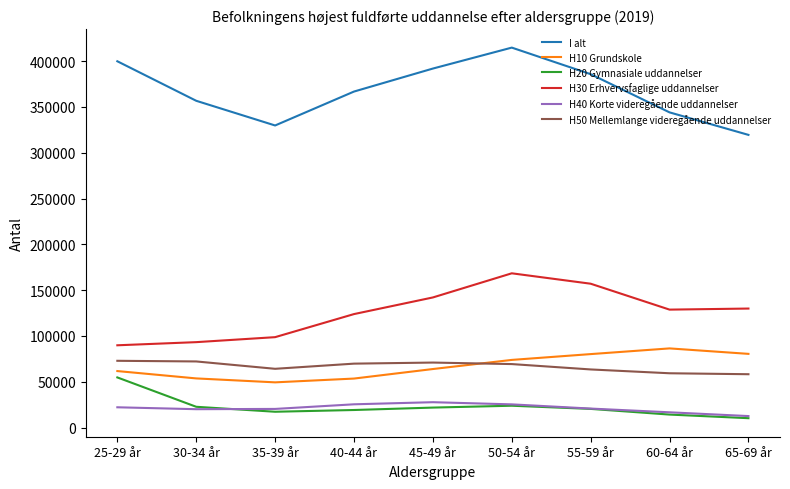

What is the difference between the maximum and second lowest values in the H20 Gymnasiale uddannelser series?

40539